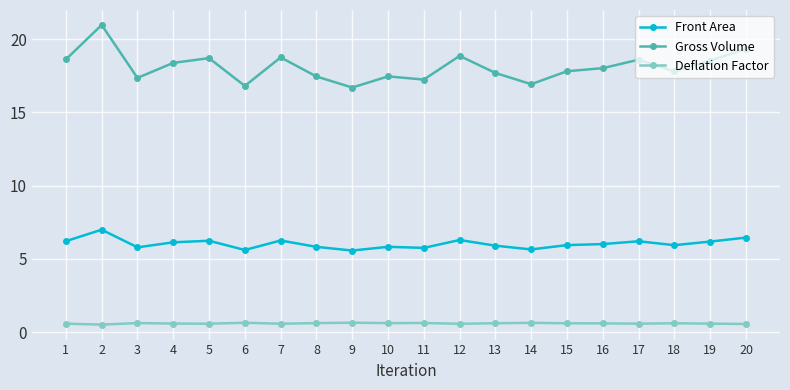

What is the approximate value of Deflation Factor at 11?

0.6